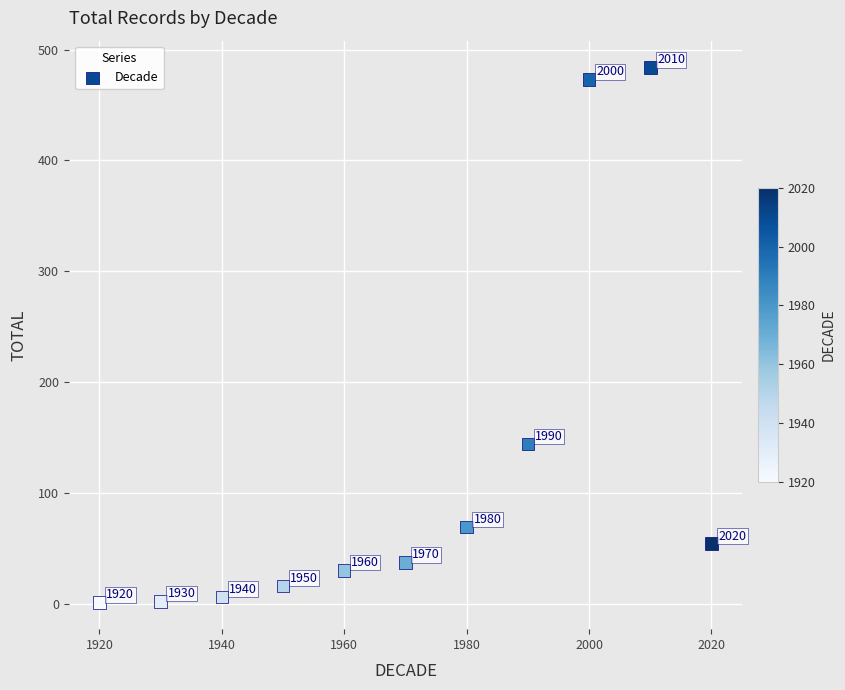

What Y value in the scatter plot is closest to 242?

144